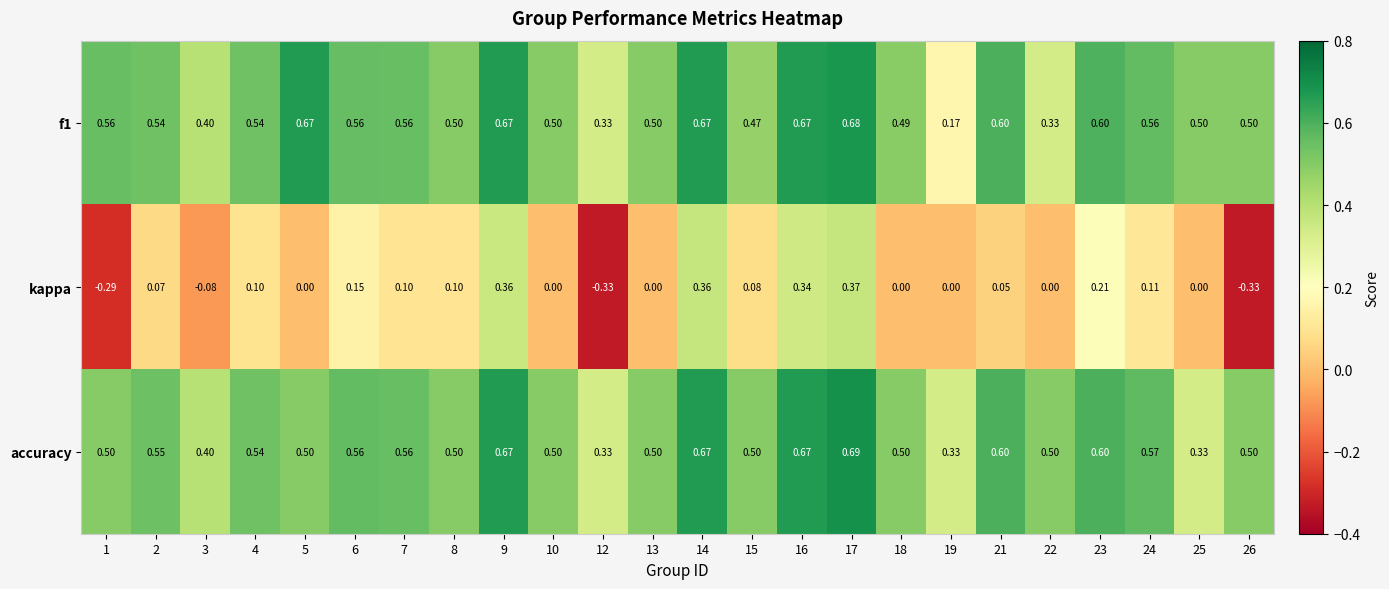

Which series has the largest range (max minus min)?

kappa